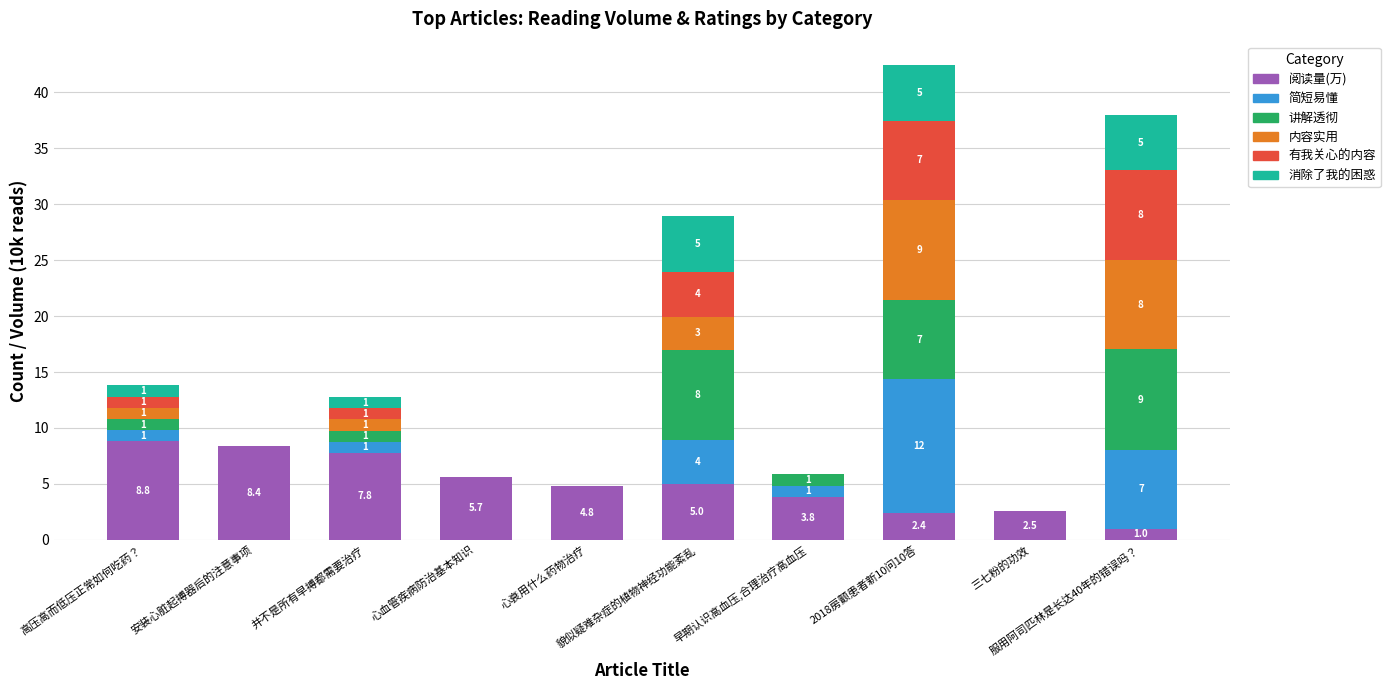

What is the highest value of the 阅读量(万) series?

8.8